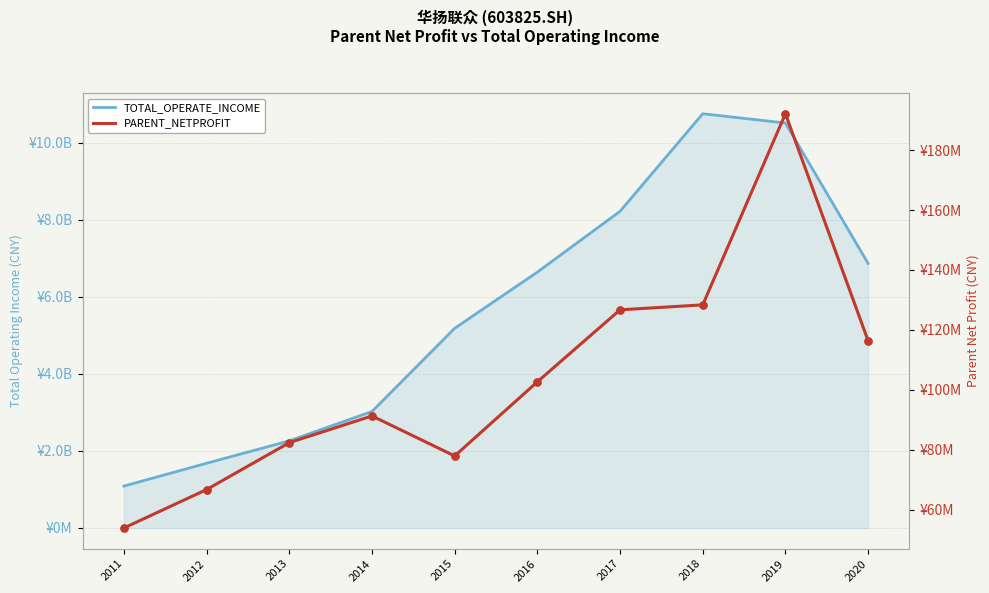

Is the value of TOTAL_OPERATE_INCOME at 2016 greater than the value of PARENT_NETPROFIT at 2015?

Yes